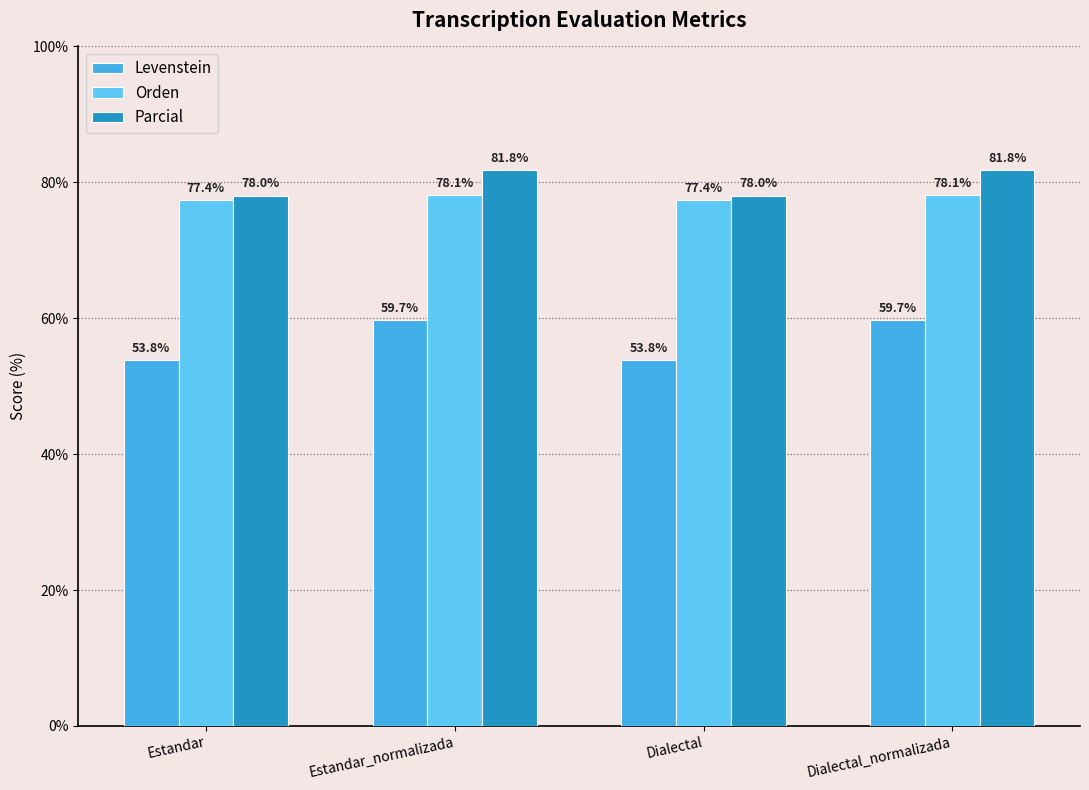

What is the difference between the maximum and minimum values in the Orden series?

0.7